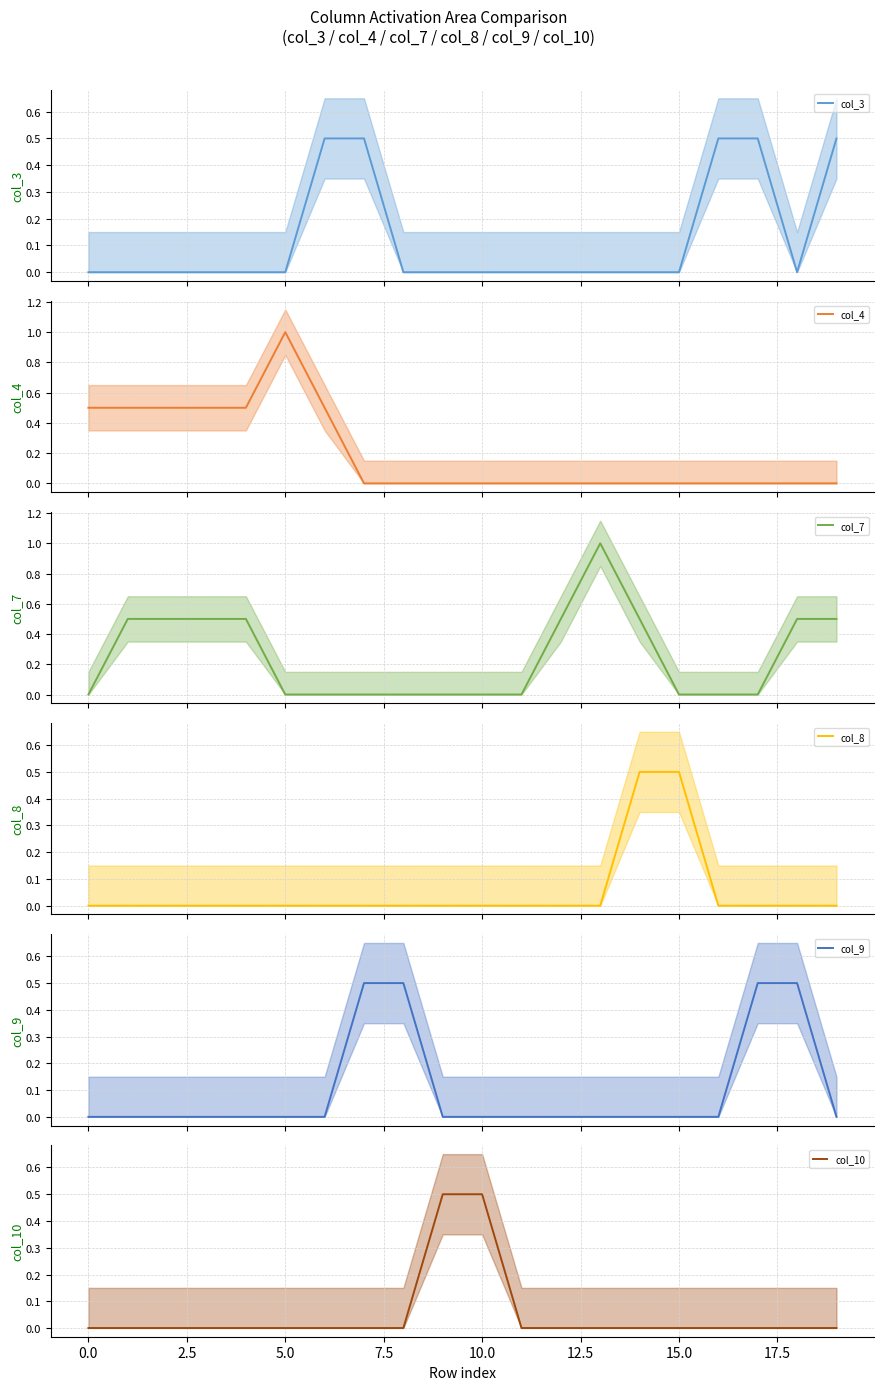

How many lines are shown in the chart?

6